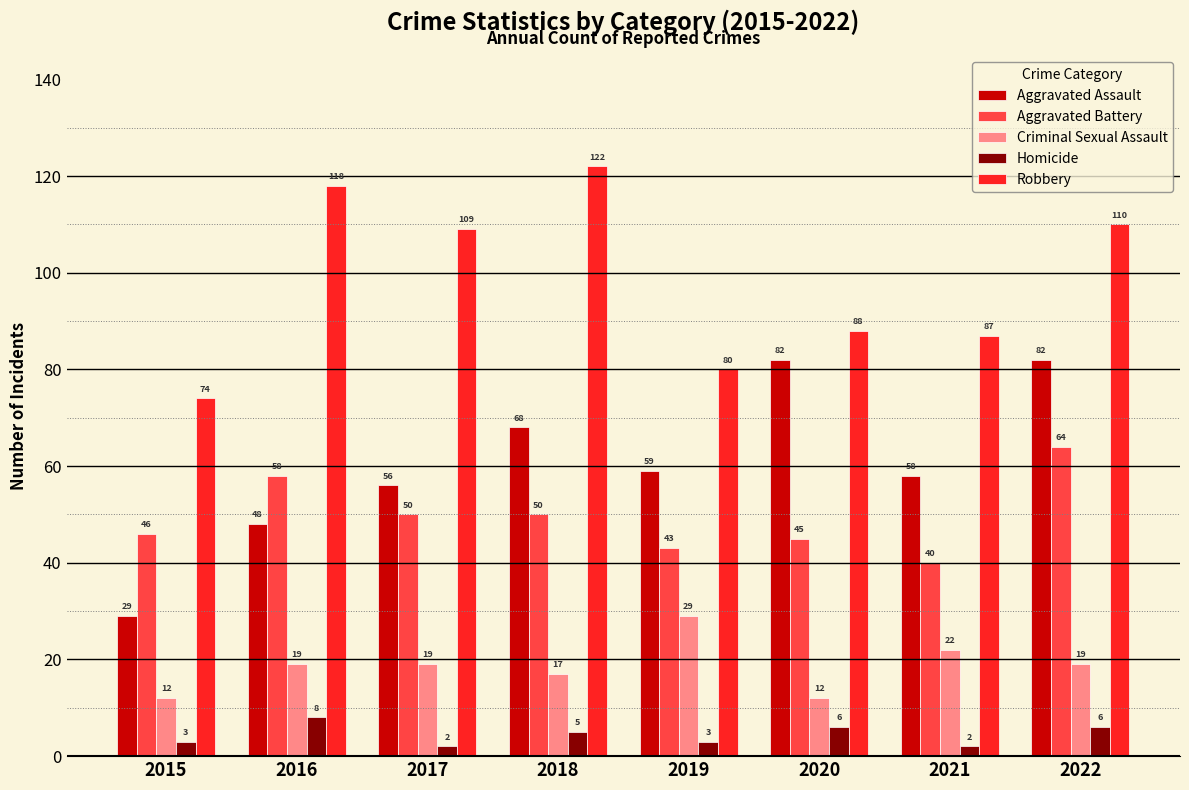

At which category is the sum across all series the highest?

2022